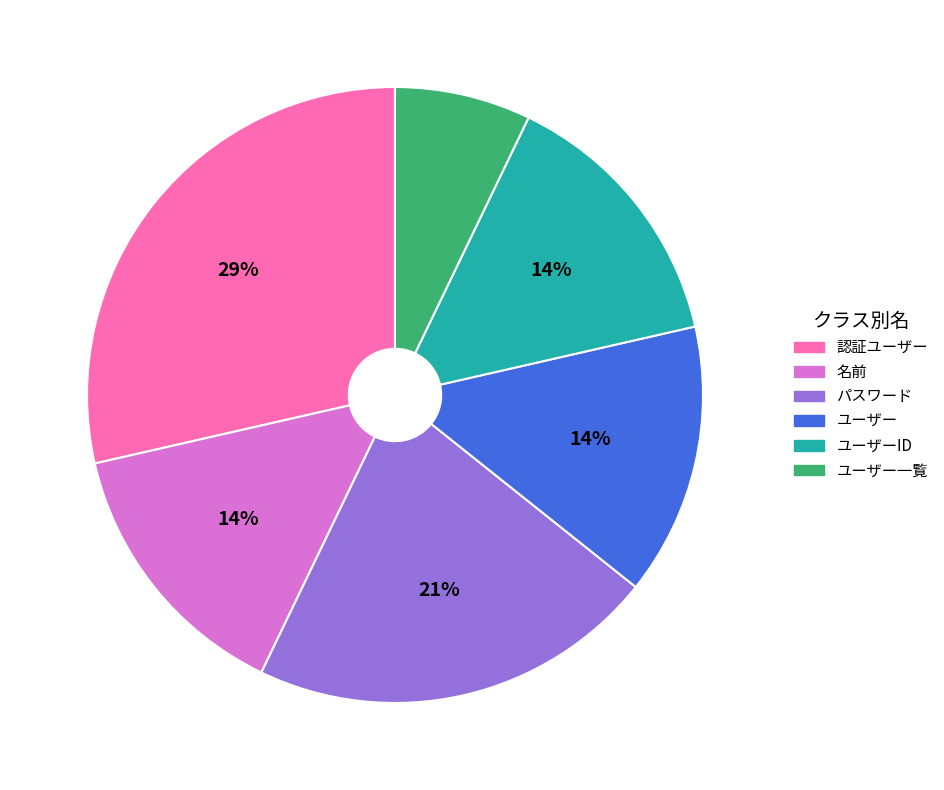

Is there a majority slice in this chart?

No